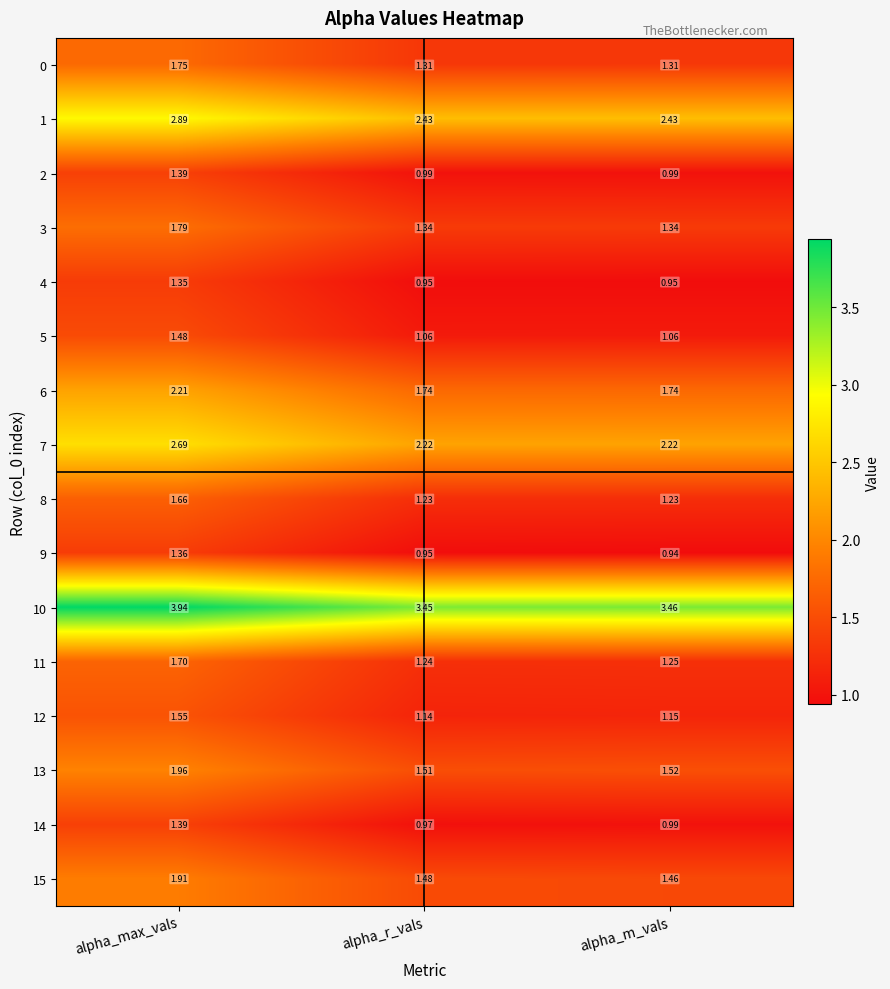

At which category is the sum across all series the highest?

alpha_max_vals